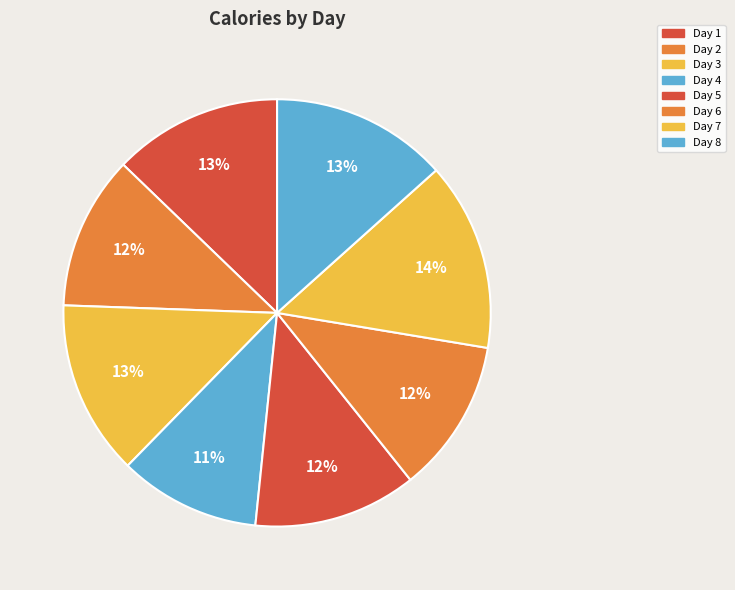

Rank the categories by value from lowest to highest.

Day 4, Day 2, Day 6, Day 5, Day 1, Day 3, Day 8, Day 7